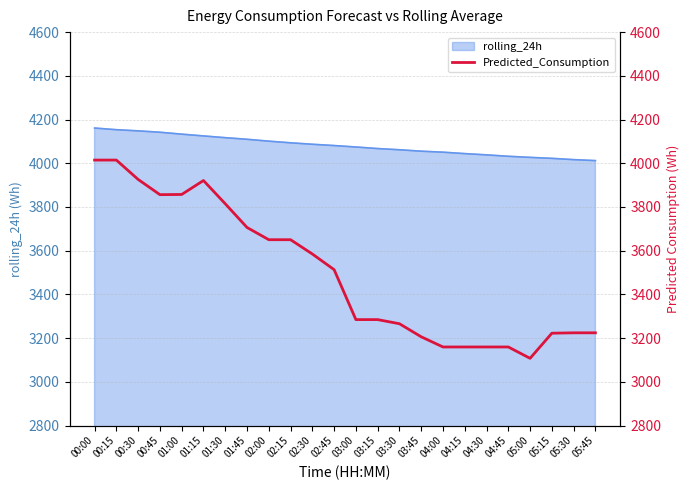

Is it true that rolling_24h equals 4055.3 at 03:45?

True